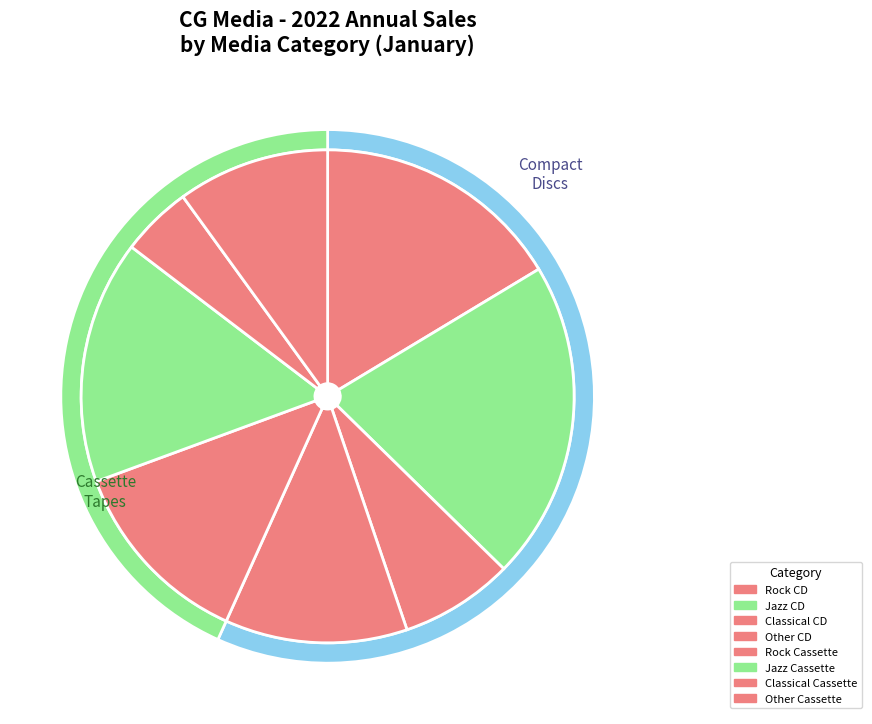

What is the change in value from Rock CD to Jazz Cassette?

-33.6